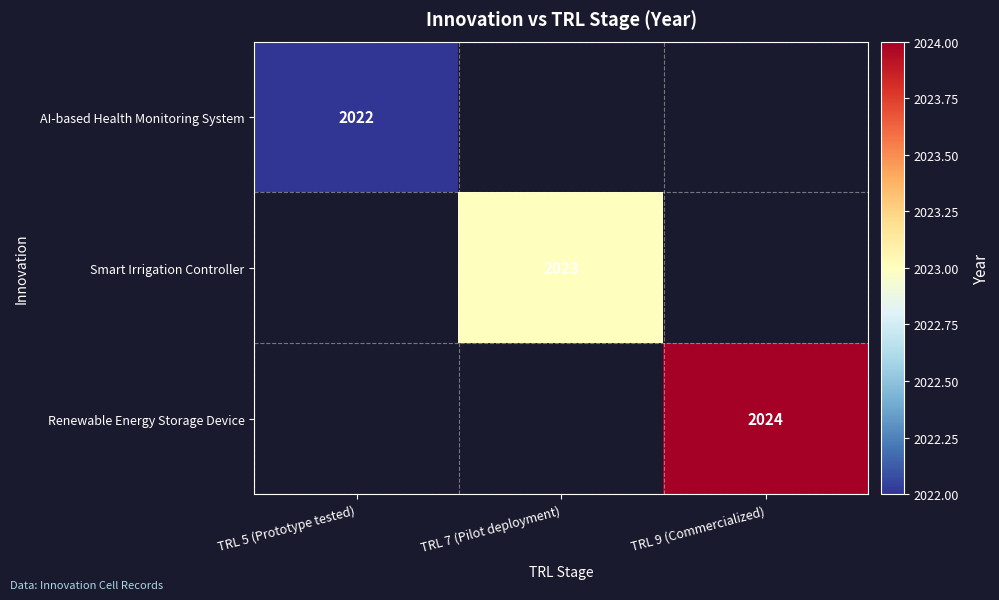

How many data points does each series have?

3